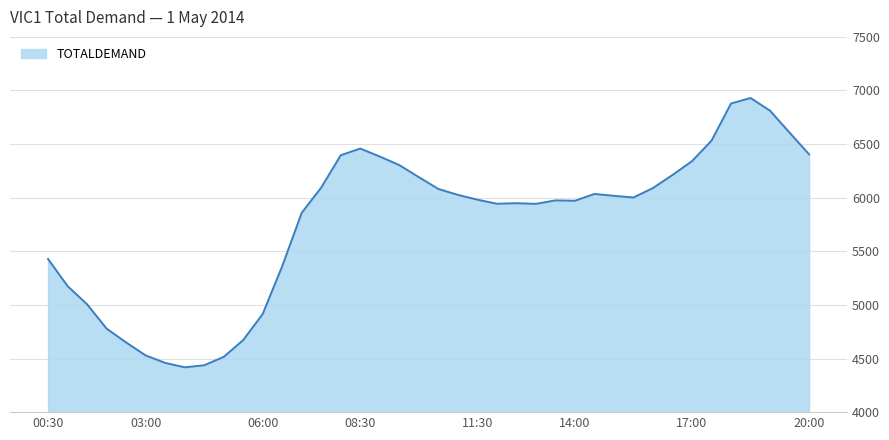

What is the greatest value displayed?

6930.0